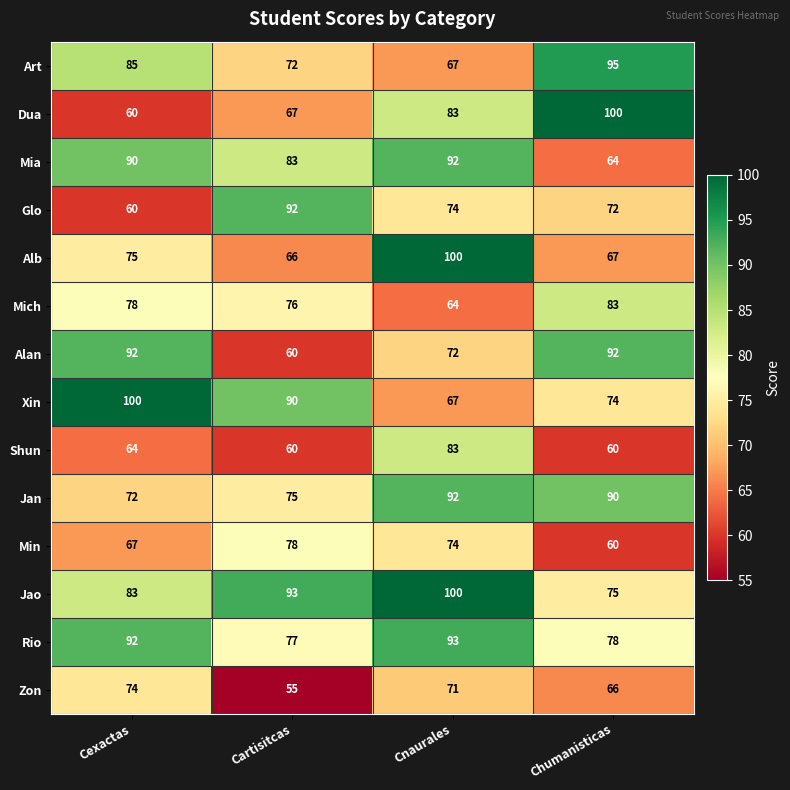

Is it true that Jan equals 26 at Cnaurales?

False